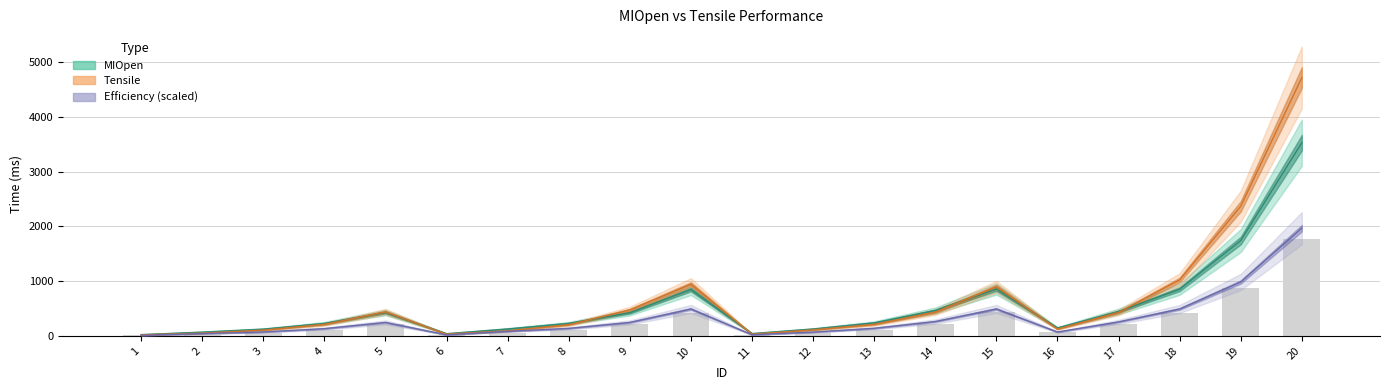

At which category is the sum across all series the highest?

20